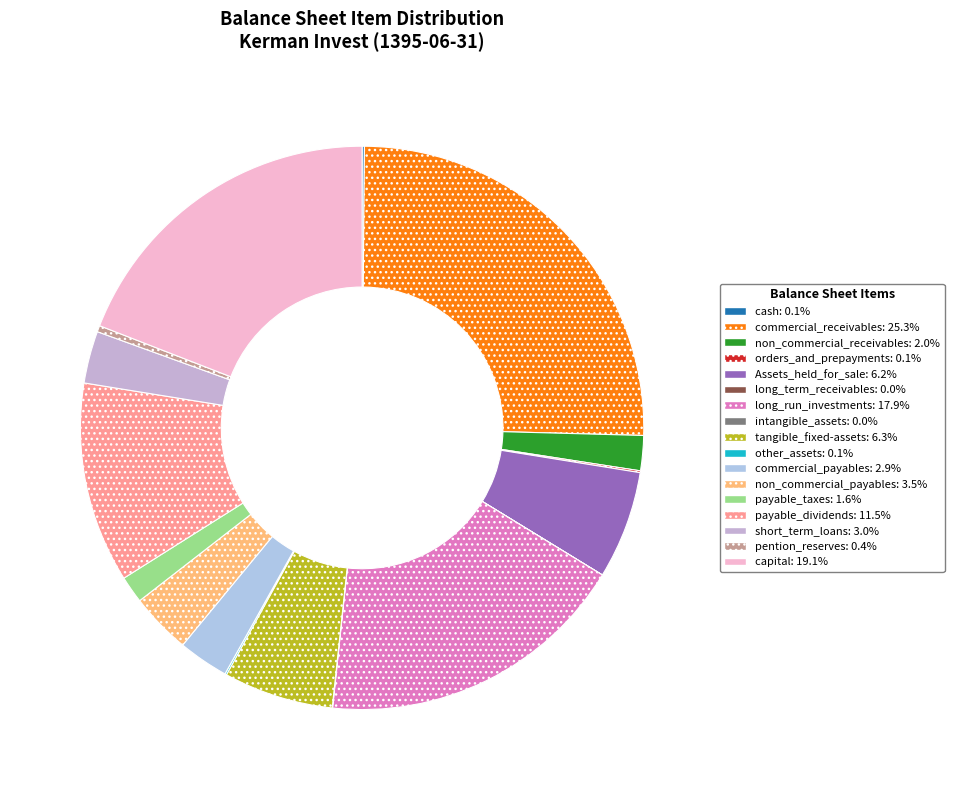

Does any single category account for the majority?

No